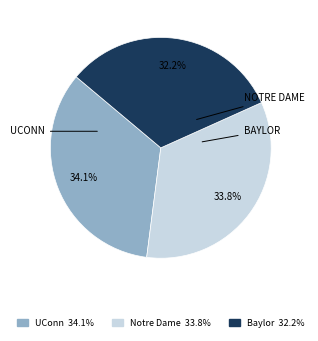

Is there a majority slice in this chart?

No